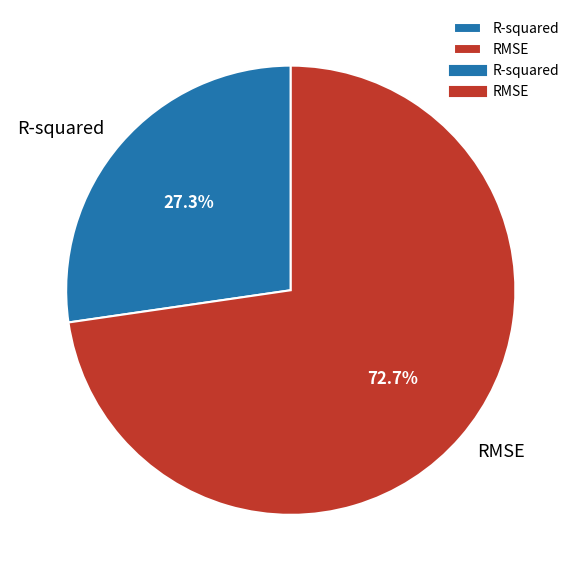

How many slices are in this pie chart?

2